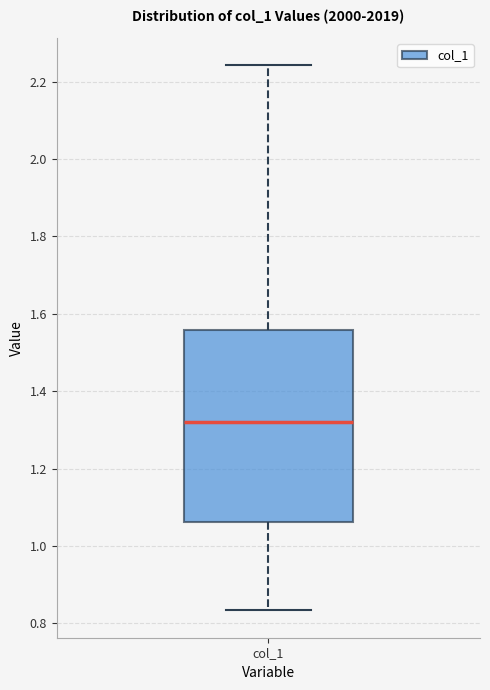

Read this box plot against the y-axis: the position of the median line, the range covered by the box, and the ends of both whiskers. The values are not printed on the chart, so give them approximately, as read against the axis.

median 1.32, box 1.06 to 1.56, whiskers 0.84 to 2.24